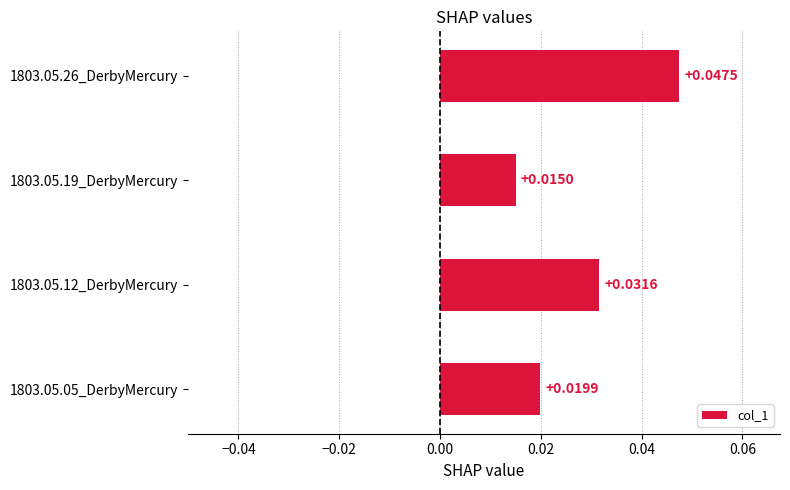

Count the number of data series in this chart.

1